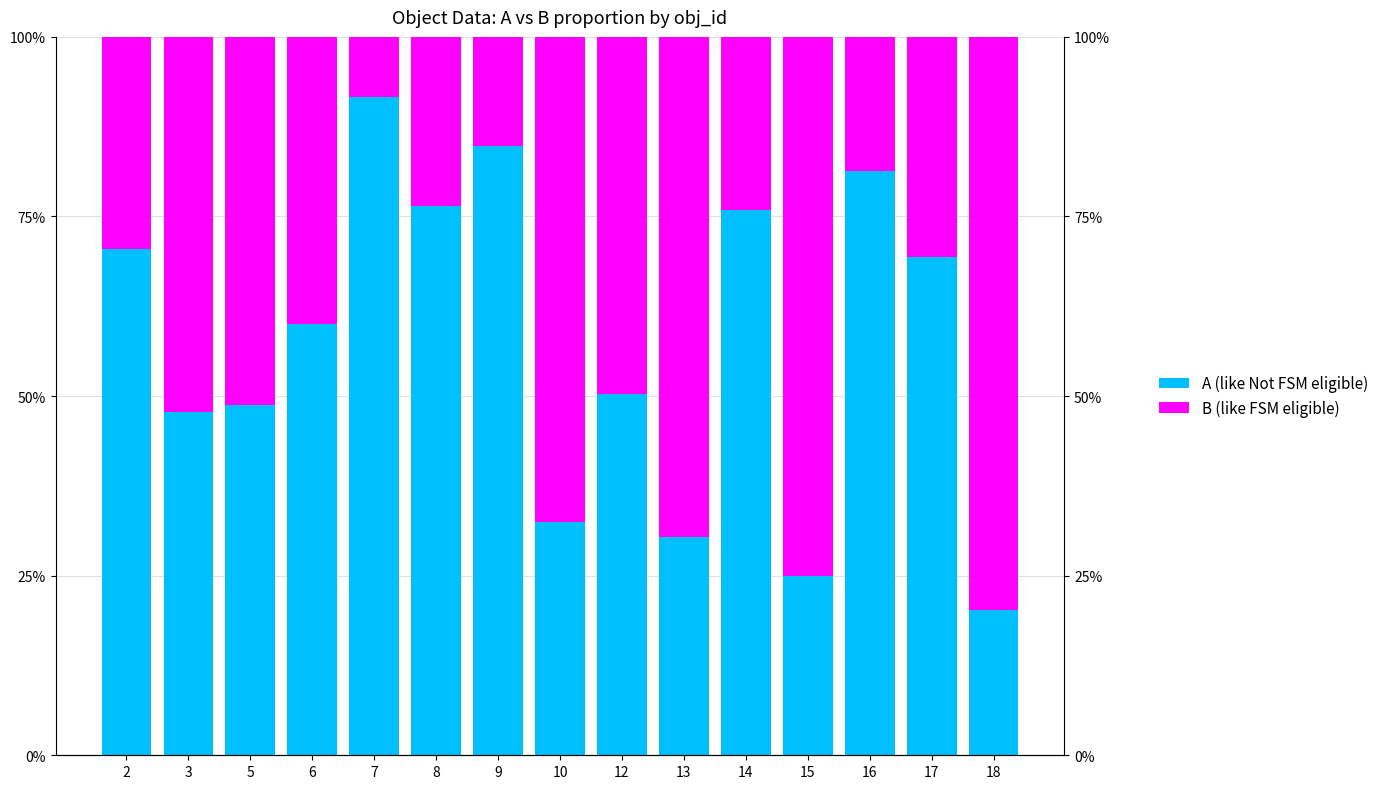

What are all the series names shown in the legend?

A, B